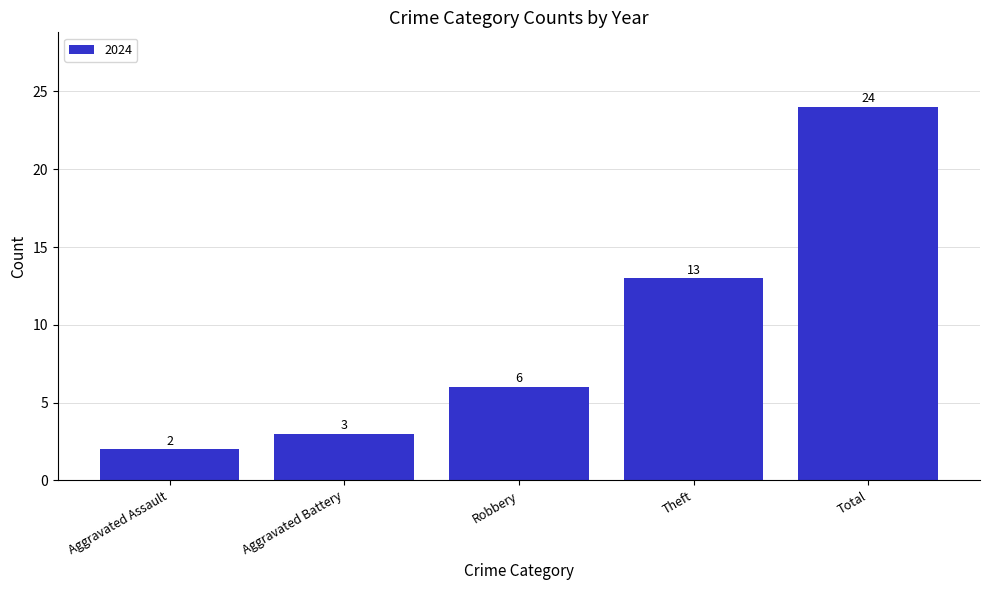

What is the change in value from Theft to Total?

+11